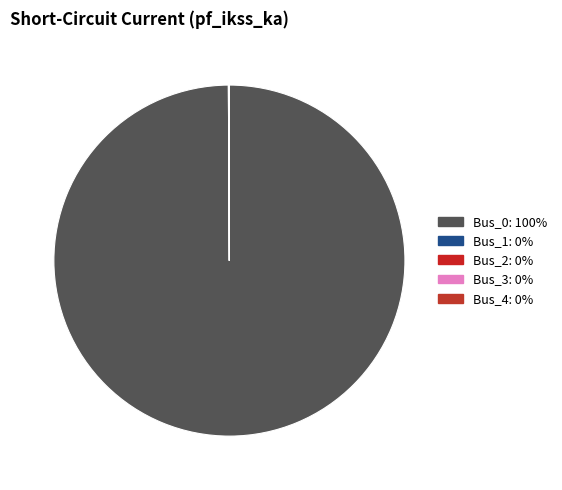

Does any single category account for the majority?

Yes